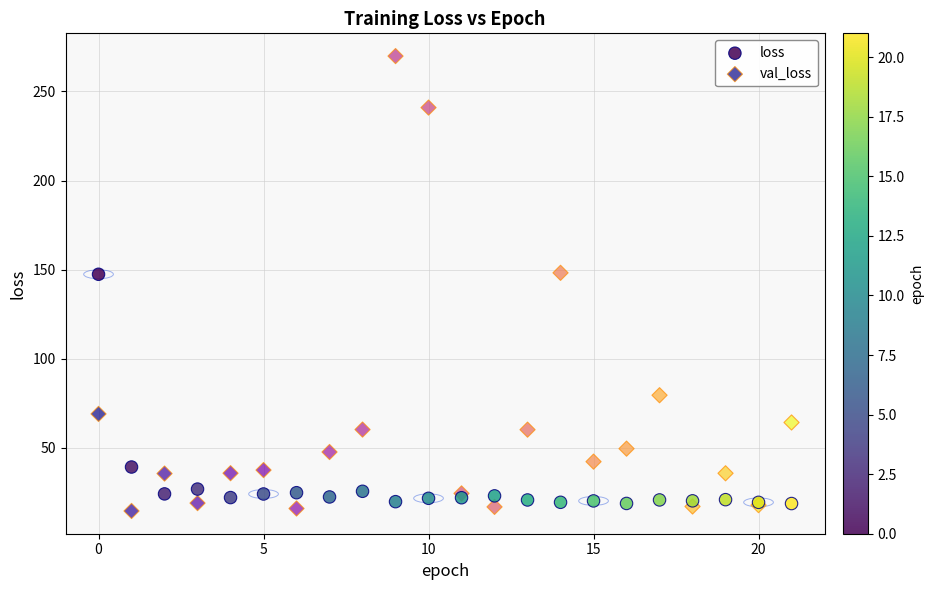

What are all the series names shown in the legend?

loss, val_loss